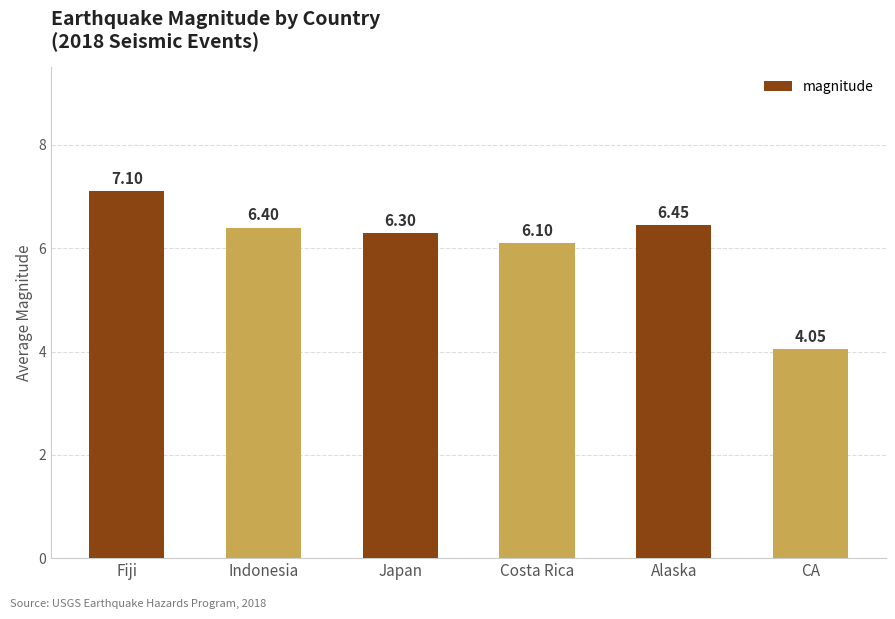

What position from the right is Indonesia?

5